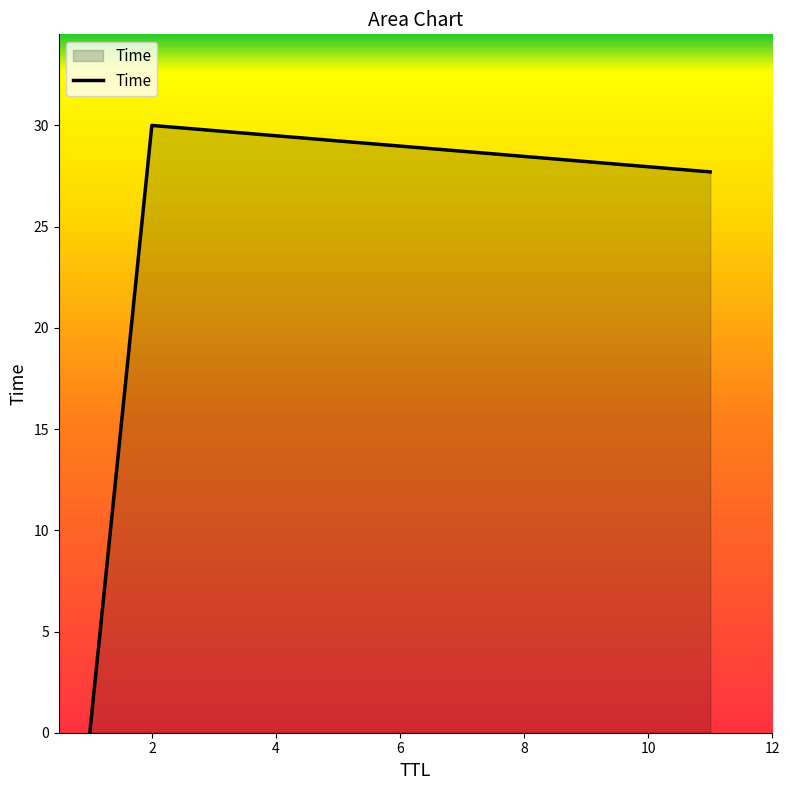

What is the difference between the second highest and minimum values?

27.7